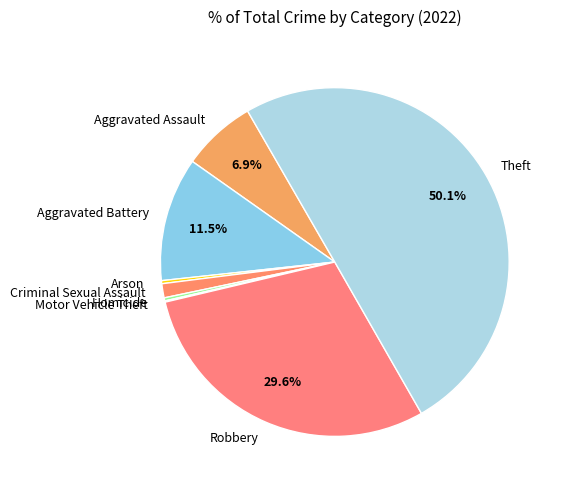

To the nearest percent, what is the average slice percentage?

12%